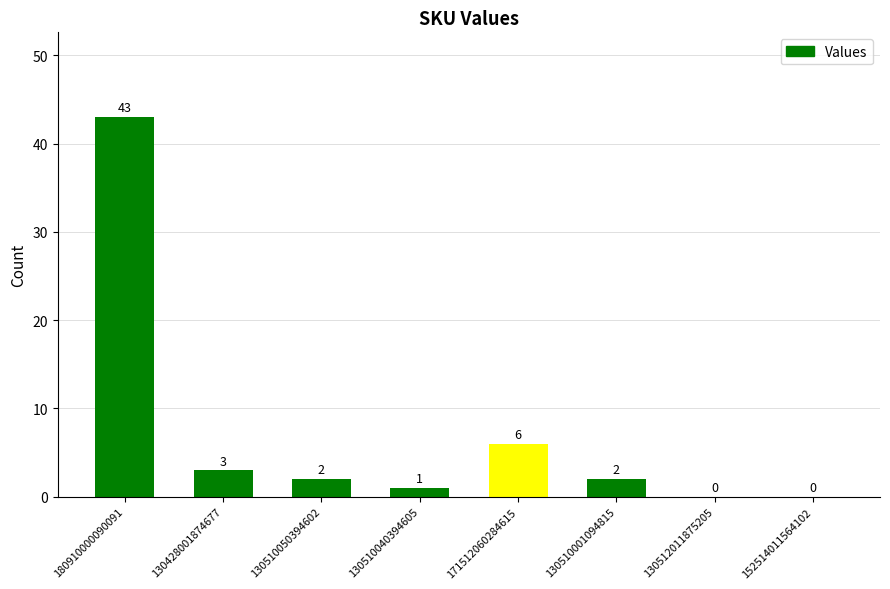

Reading left to right, what are all the values shown in this chart?

180910000090091=43	130428001874677=3	130510050394602=2	130510040394605=1	171512060284615=6	130510001094815=2	130512011875205=0	152514011564102=0